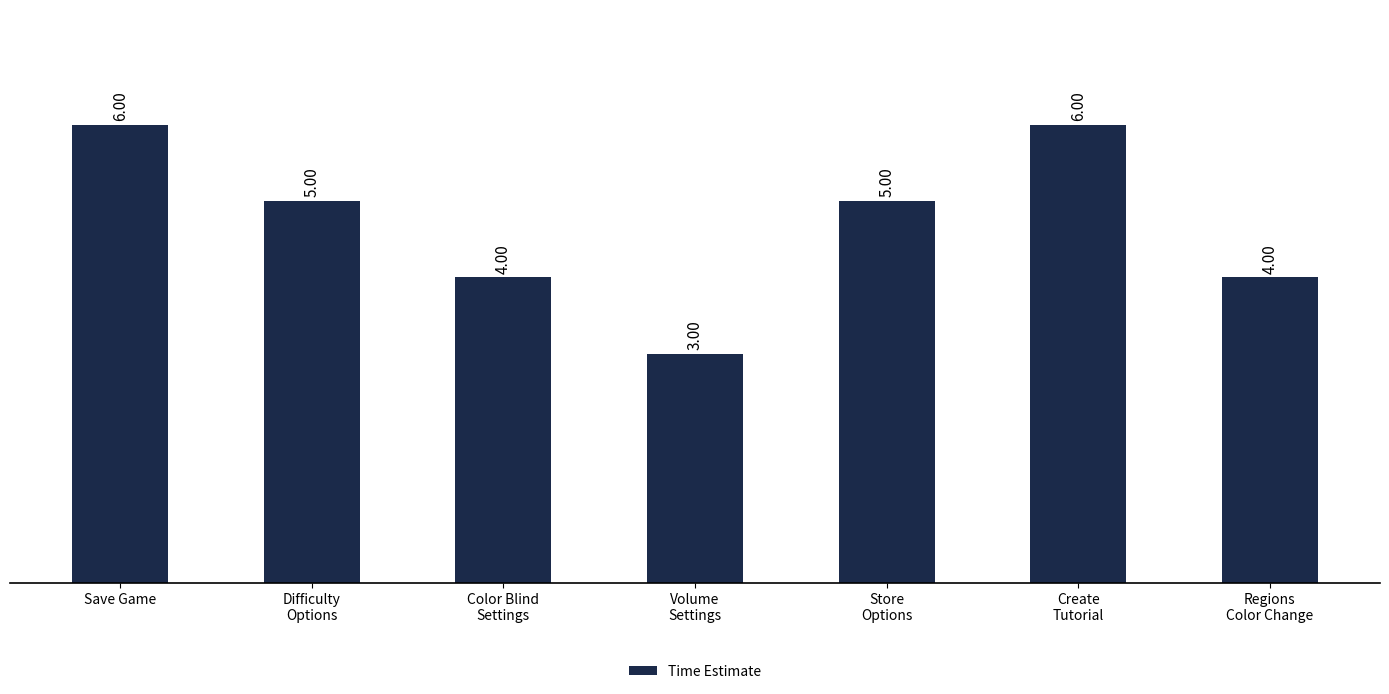

The chart shows a value of 9 at Save Game. True or false?

False